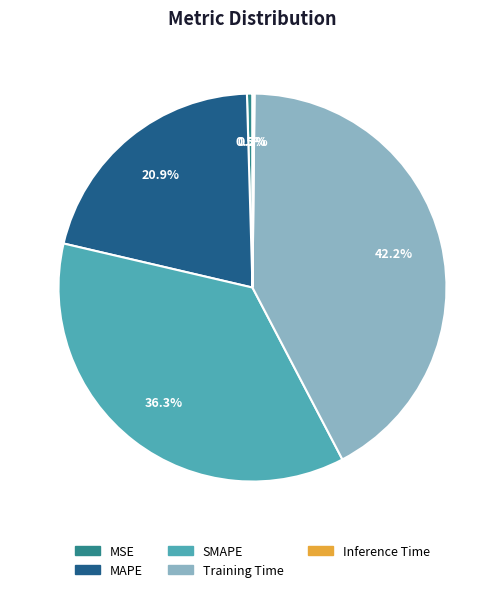

How much of the chart is everything except SMAPE?

63.7%